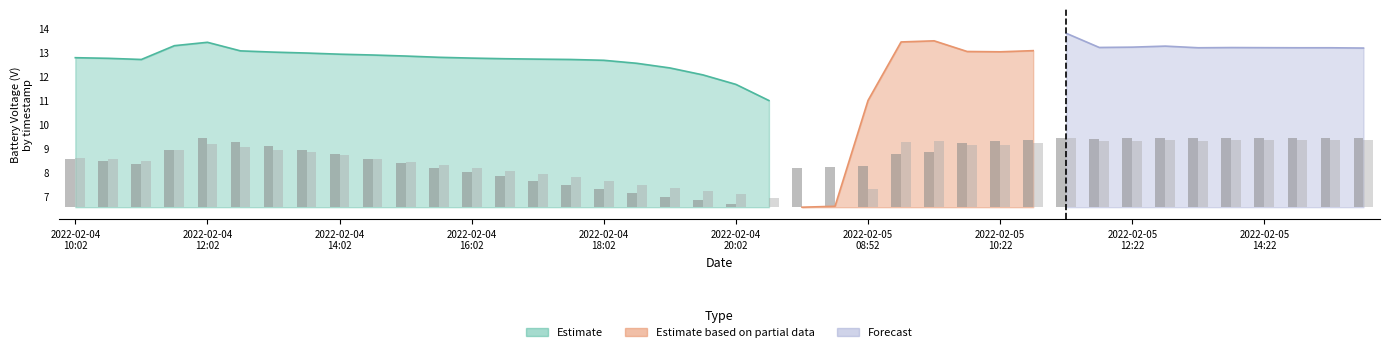

Reading left to right, list all the values displayed in this chart.

col_9: 2.0	1.9	1.8	2.4	2.9	2.7	2.5	2.4	2.2	2.0	1.8	1.6	1.5	1.3	1.1	0.9	0.8	0.6	0.4	0.3	0.1	0.0	1.6	1.7	1.7	2.2	2.3	2.7	2.7	2.8	2.9	2.8	2.9	2.9	2.9	2.9	2.9	2.9	2.9	2.9
col_10: 2.1	2.0	1.9	2.4	2.6	2.5	2.4	2.3	2.2	2.0	1.9	1.8	1.6	1.5	1.4	1.3	1.1	0.9	0.8	0.7	0.6	0.4	0.0	0.0	0.8	2.7	2.8	2.6	2.6	2.7	2.9	2.8	2.8	2.8	2.8	2.8	2.8	2.8	2.8	2.8